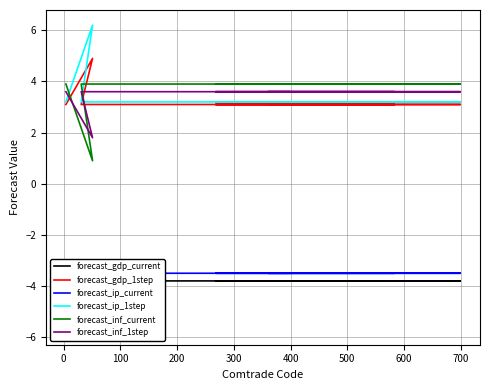

What is the value of the forecast_gdp_current point at the 4th from the left?

-3.8